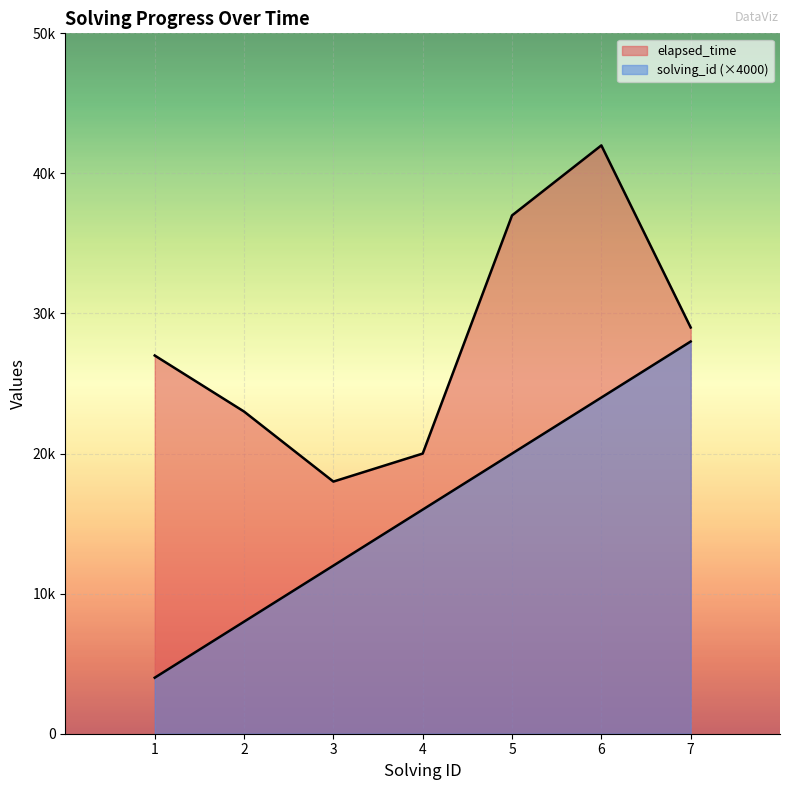

Reading left to right, list all the values displayed in this chart.

solving_id: 1=4000	2=8000	3=12000	4=16000	5=20000	6=24000	7=28000
elapsed_time: 1=27000	2=23000	3=18000	4=20000	5=37000	6=42000	7=29000